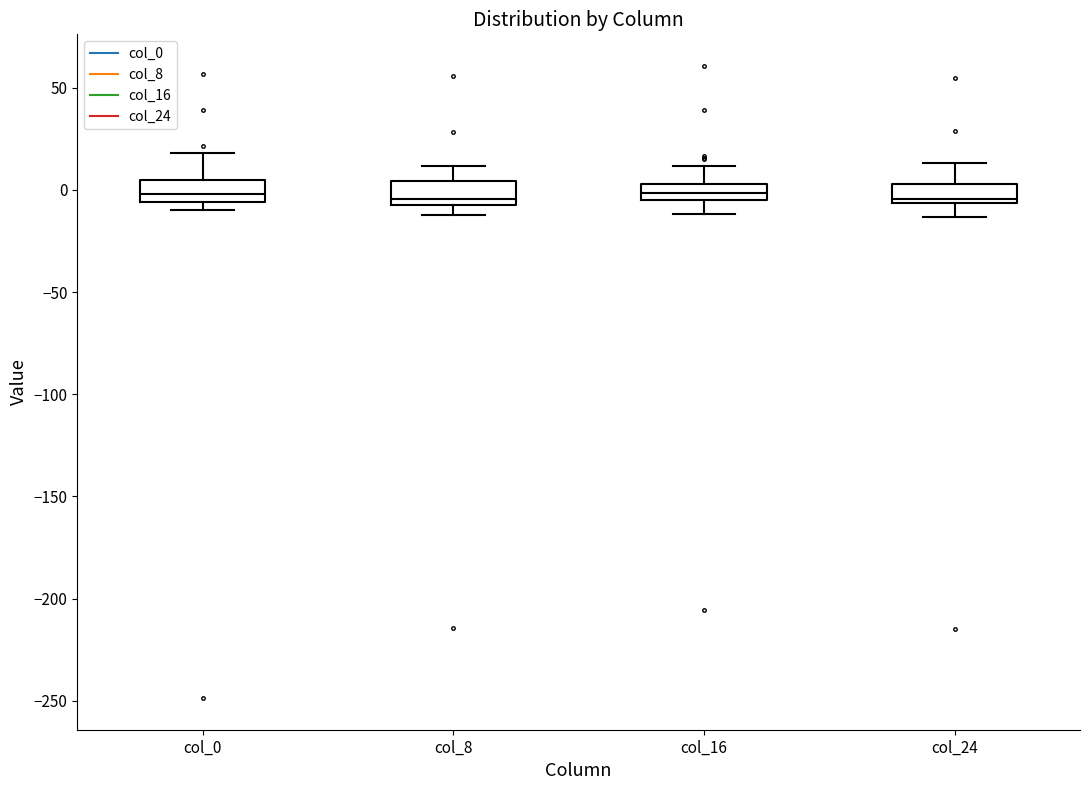

Where does the upper whisker of the box for col_16 end on the y-axis? The values are not printed on the chart, so give them approximately, as read against the axis.

10